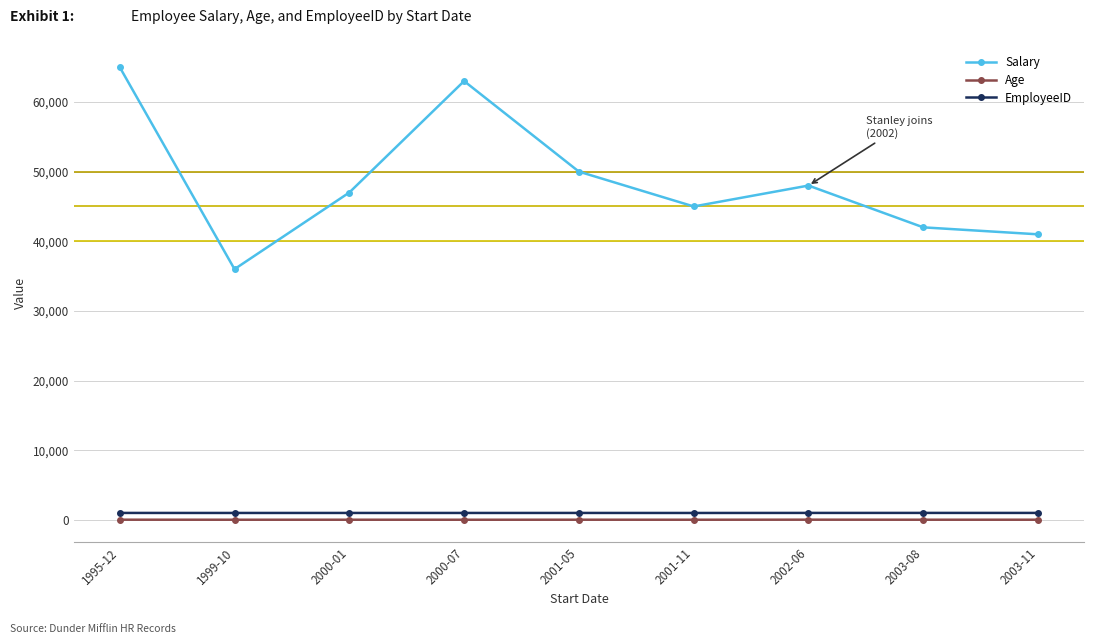

List the series in order of their peak value, highest first.

Salary, EmployeeID, Age